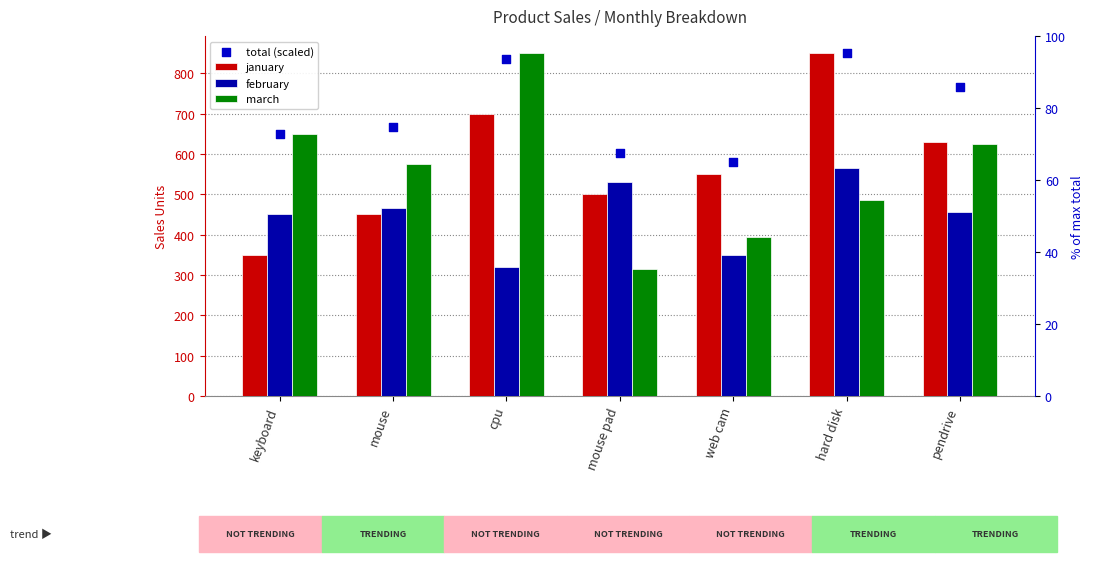

Which series contains the lowest Y value?

march